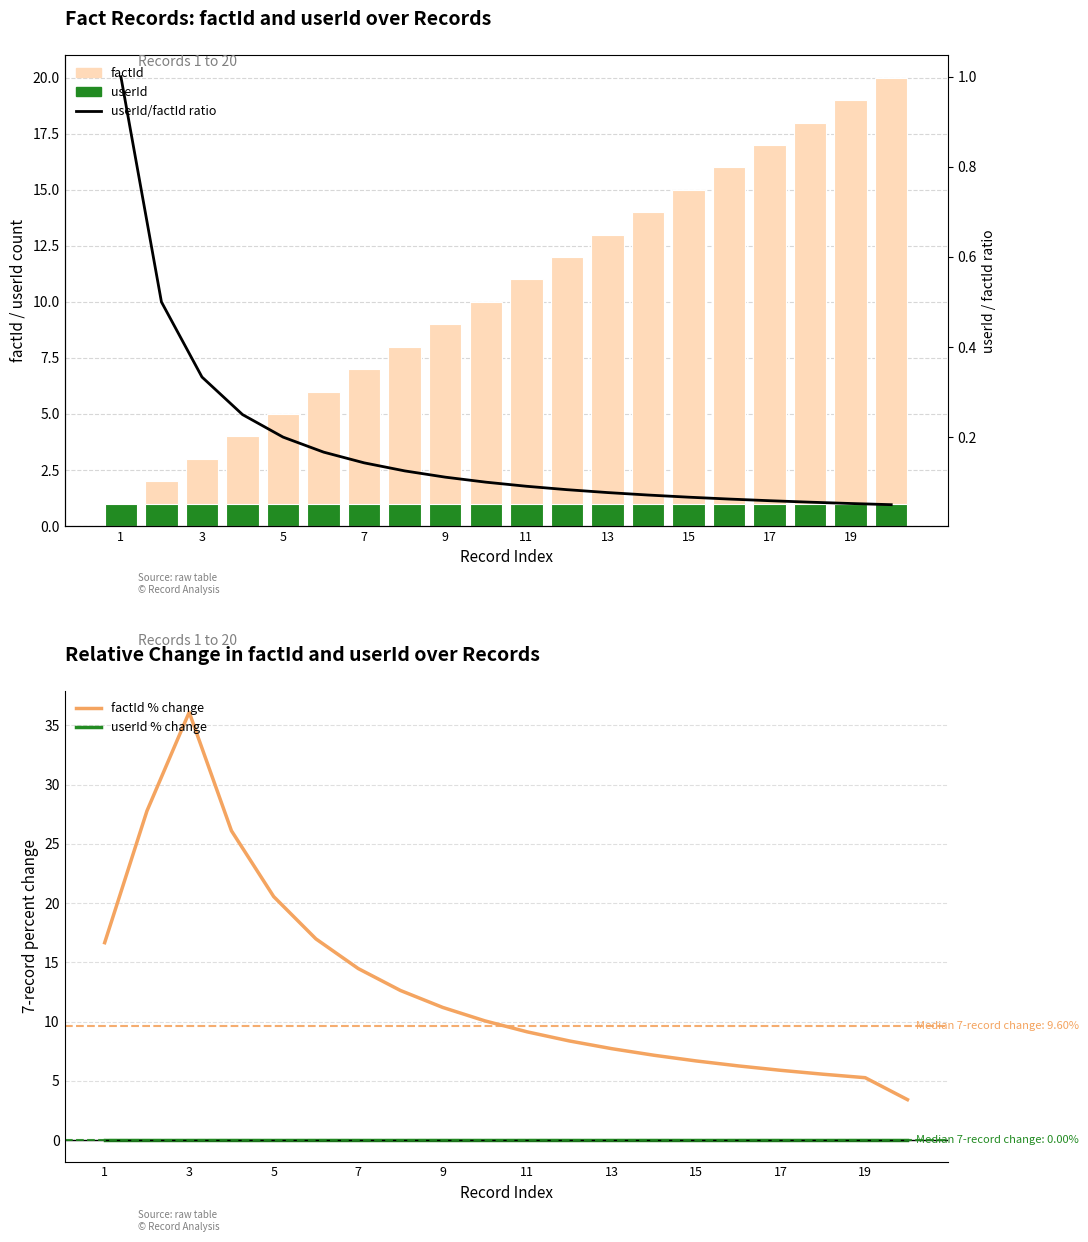

Between 3 and 15, which series saw the biggest shift?

factId % change